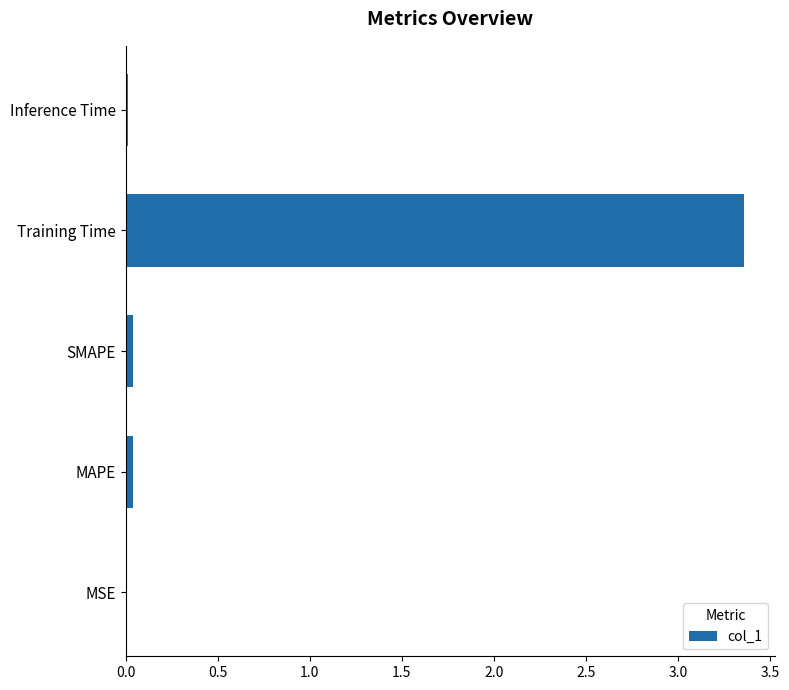

Is it true that the value at MSE is 0.0?

True